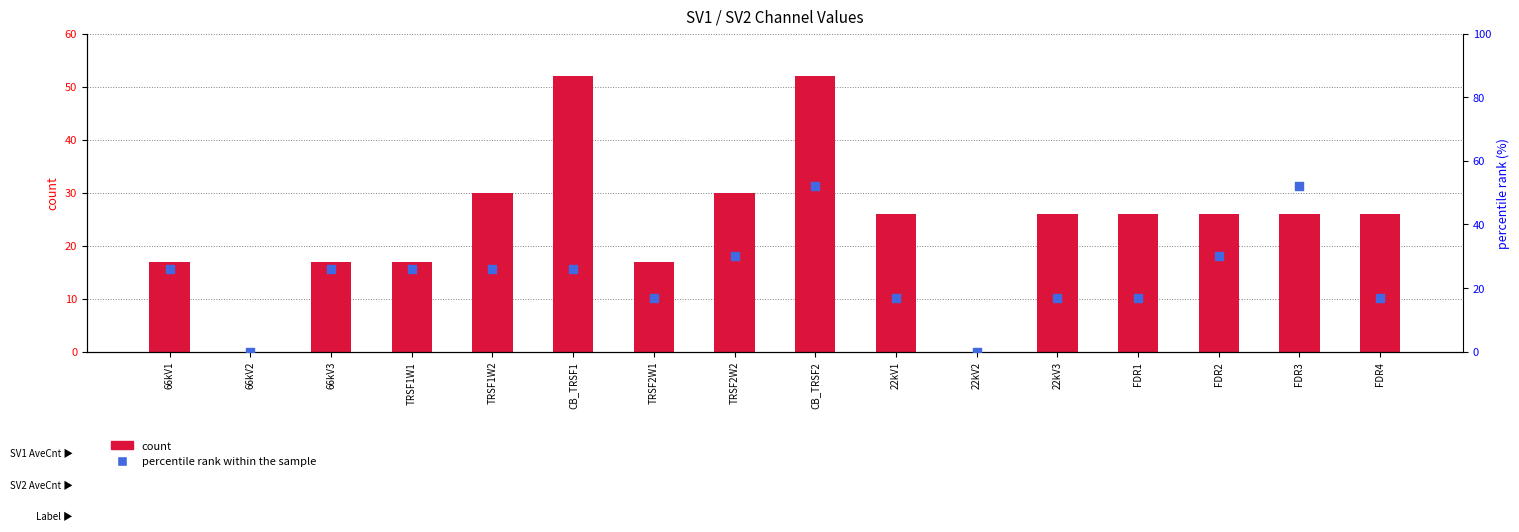

At which category is the sum across all series the highest?

CB_TRSF2